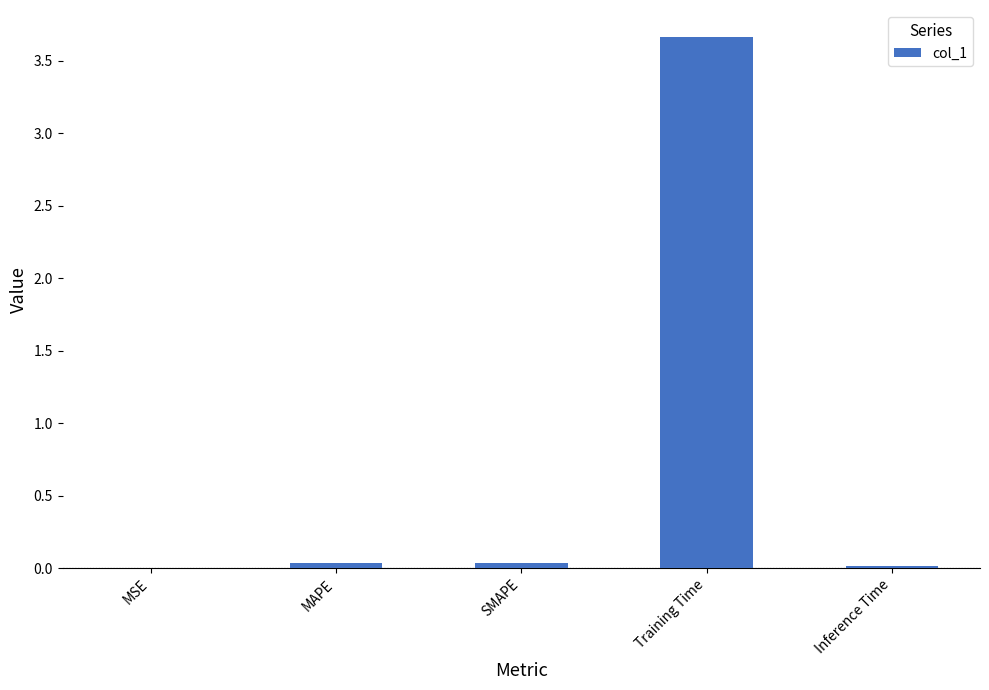

Which has a higher value, Training Time or SMAPE?

Training Time